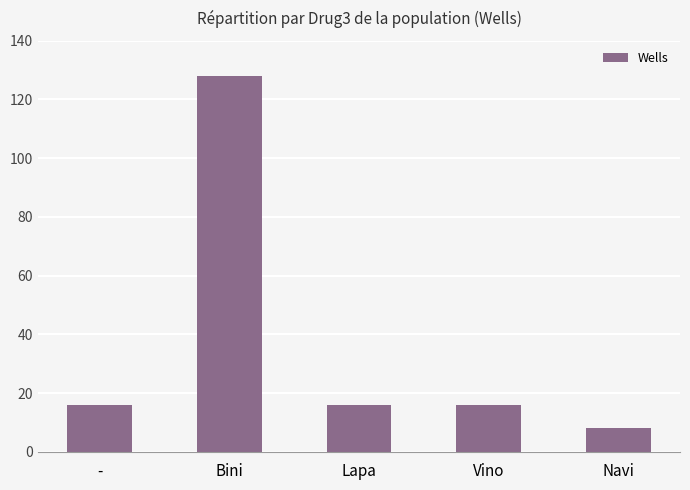

What is the value of the 3rd bar from the left?

16